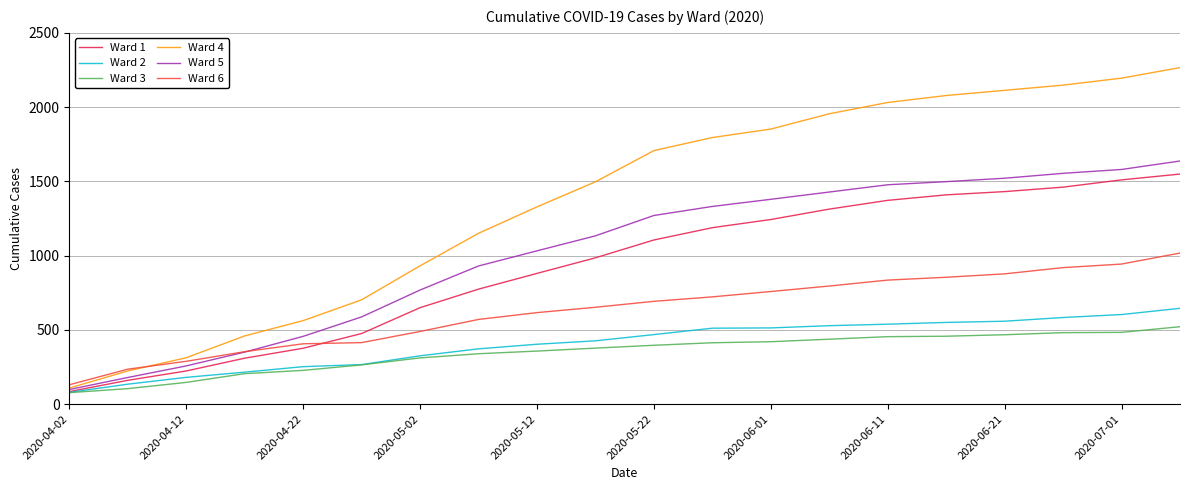

What is the lowest value of the Ward 3 series?

77